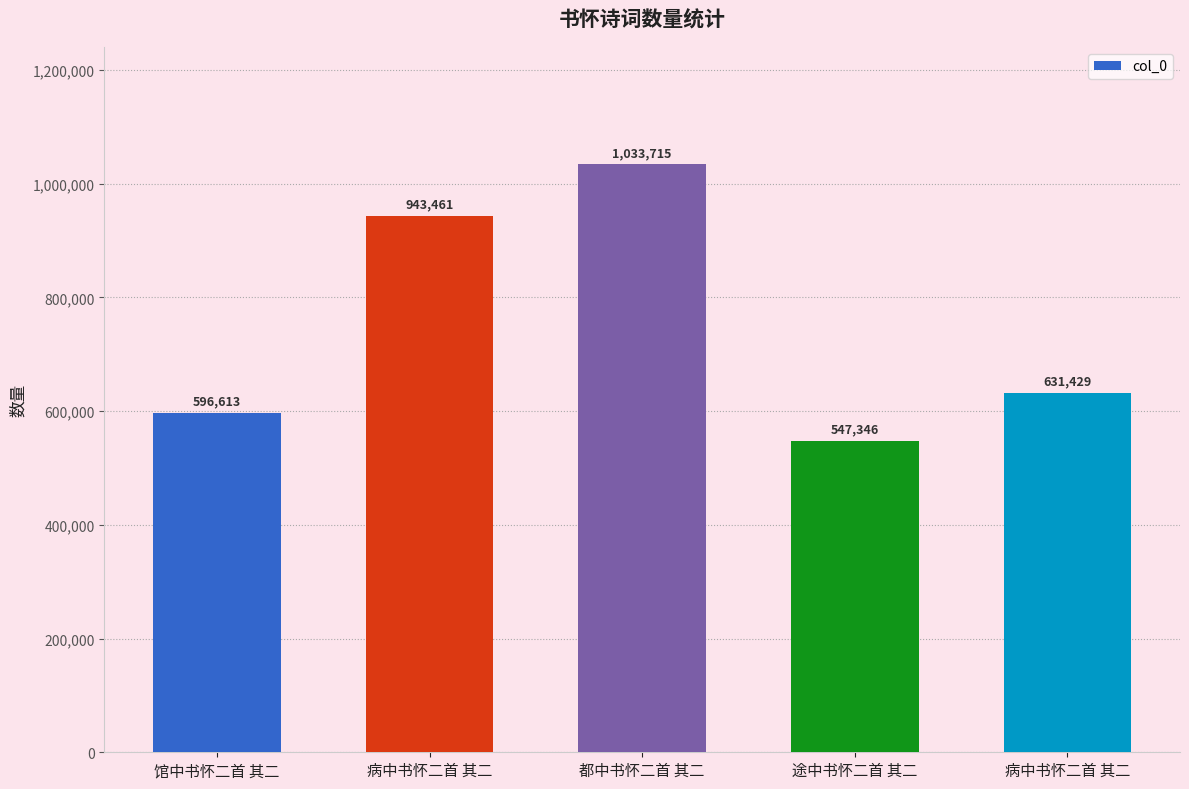

How many bars are there in total?

5